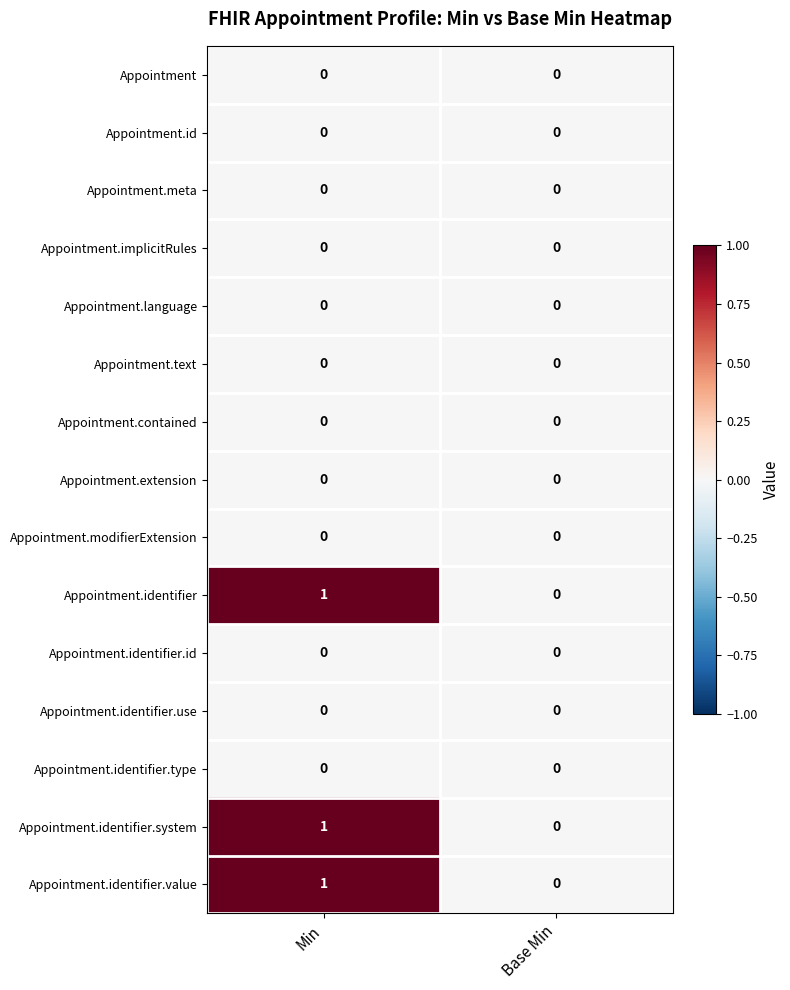

At which category is the sum across all series the highest?

Min